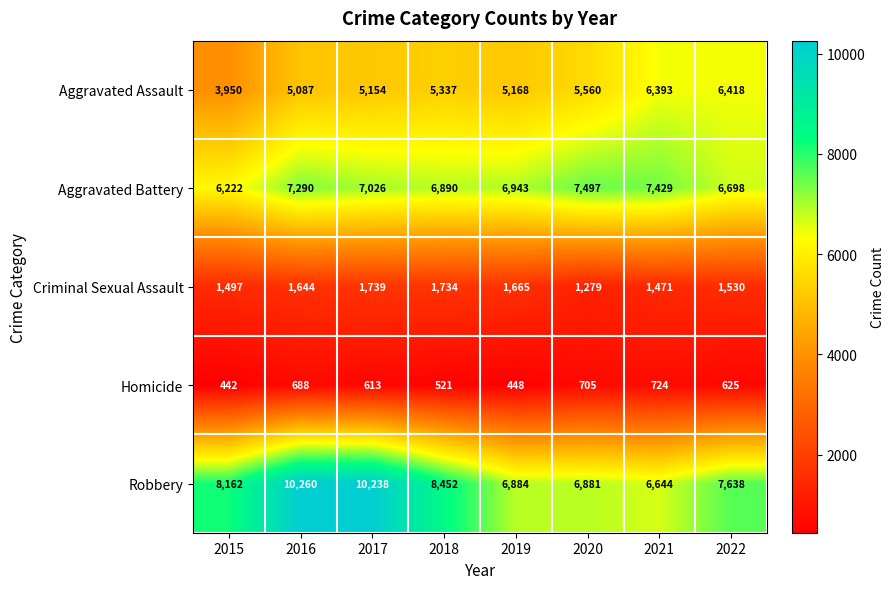

What is the difference between the maximum and second lowest values in the Aggravated Assault series?

1331